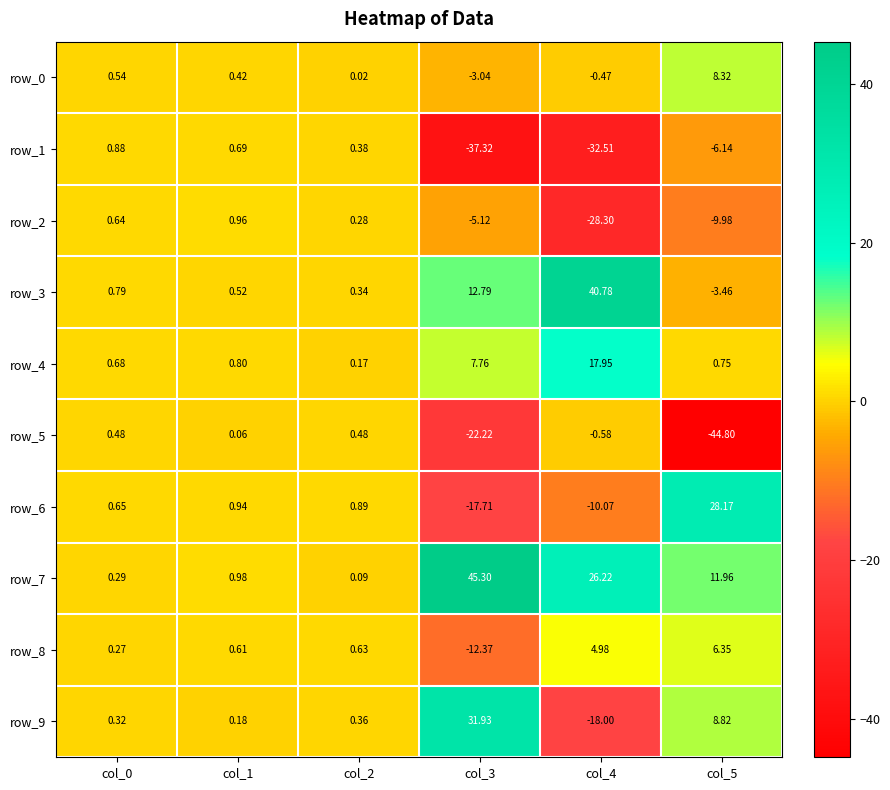

How many negative values does the row_5 series have?

3